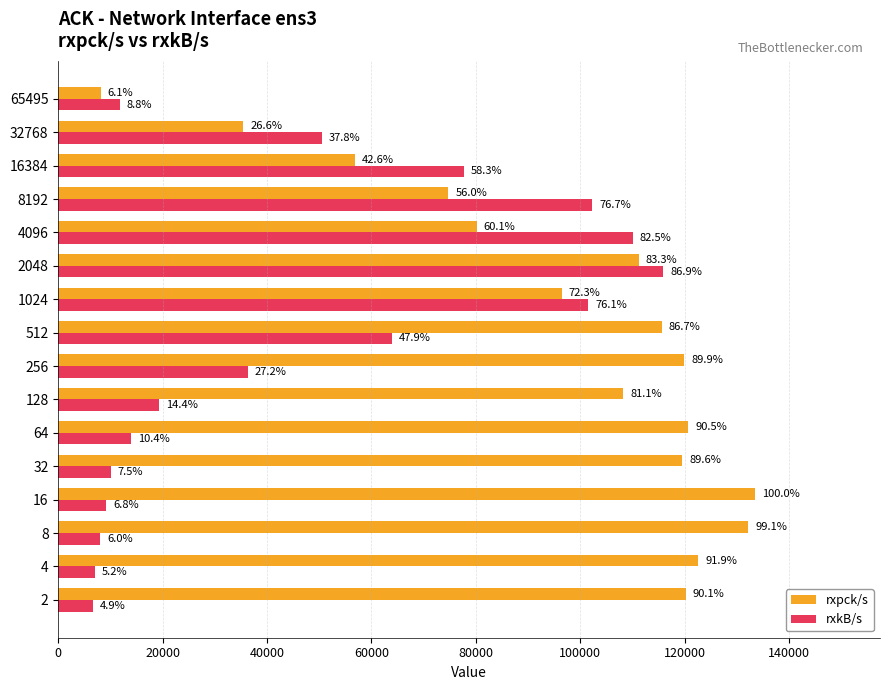

Which series has the largest total across all categories?

rxpck/s